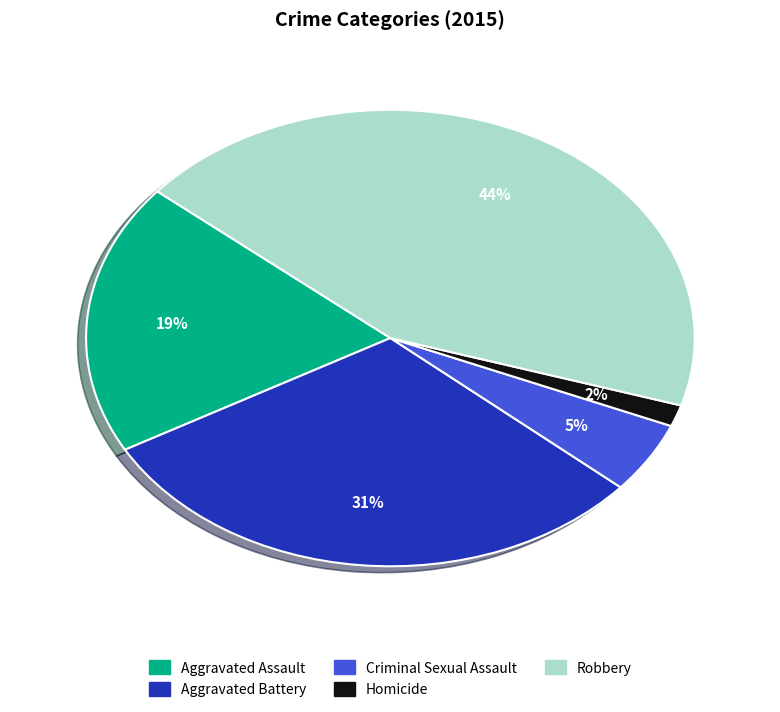

The Robbery slice represents 35% of the pie. True or false?

False